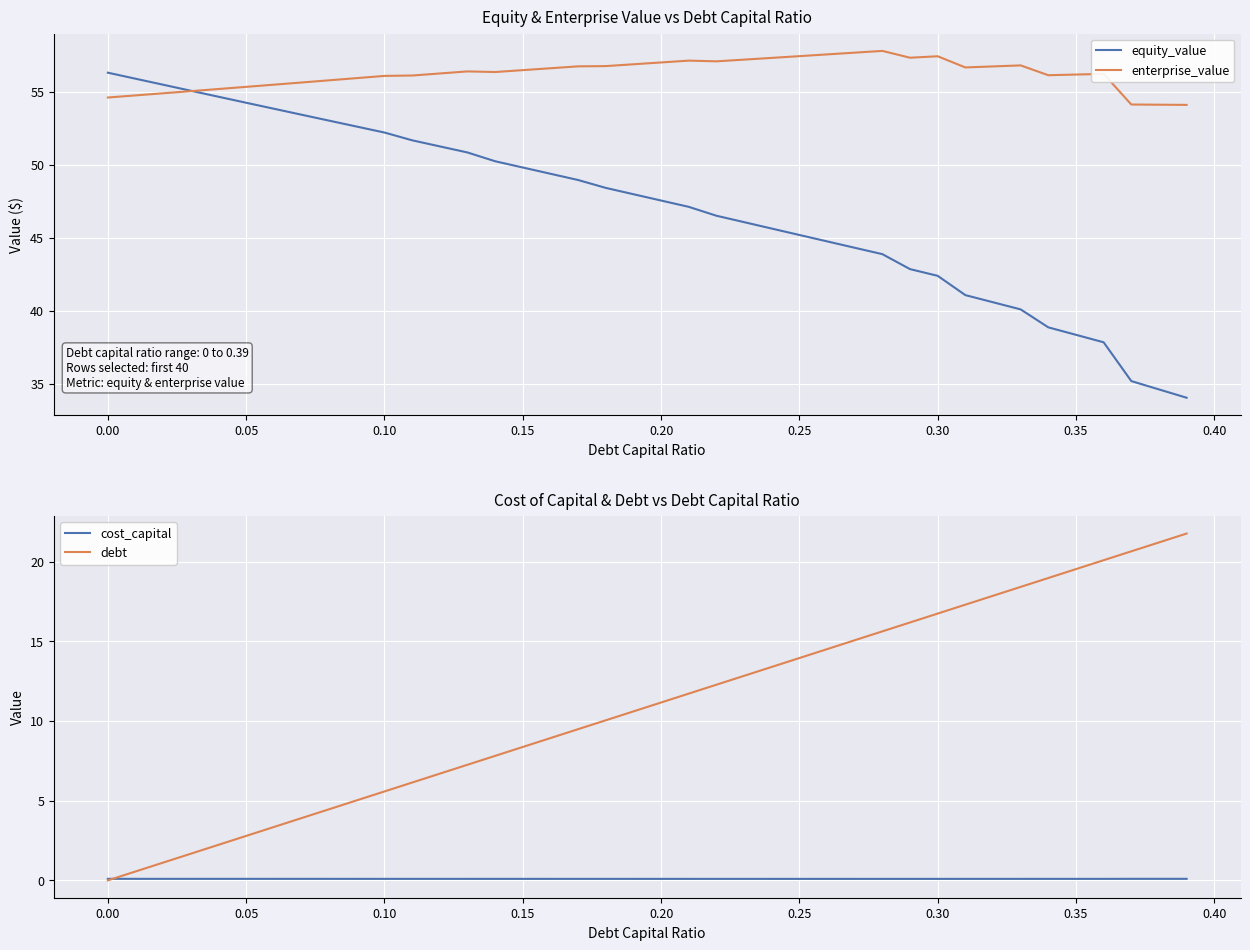

Which series has the widest spread of values?

equity_value